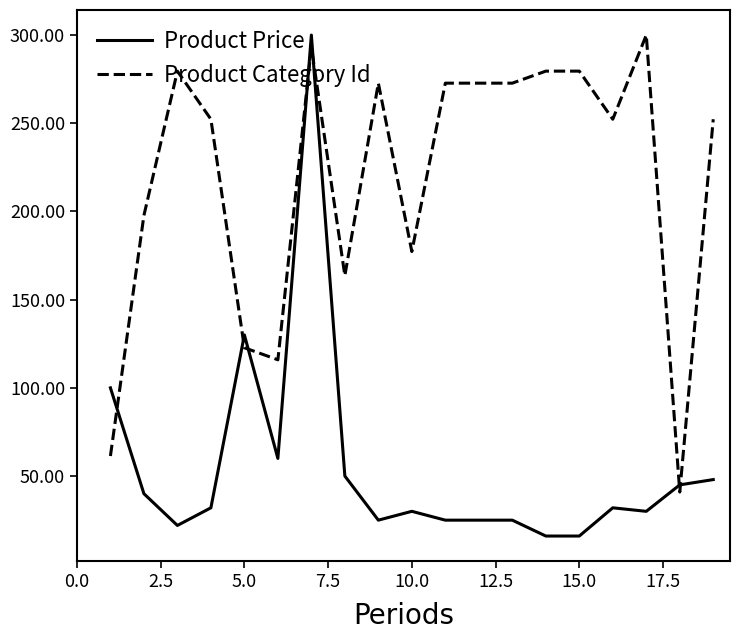

True or false: Product Price has more than 2 interior local peaks.

True